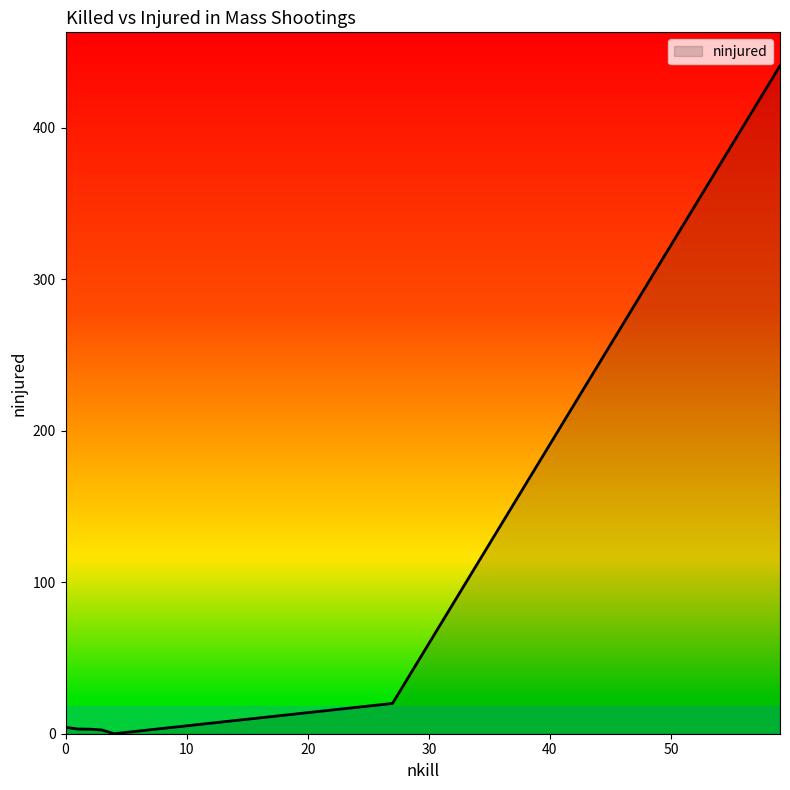

What is the greatest value displayed?

441.0